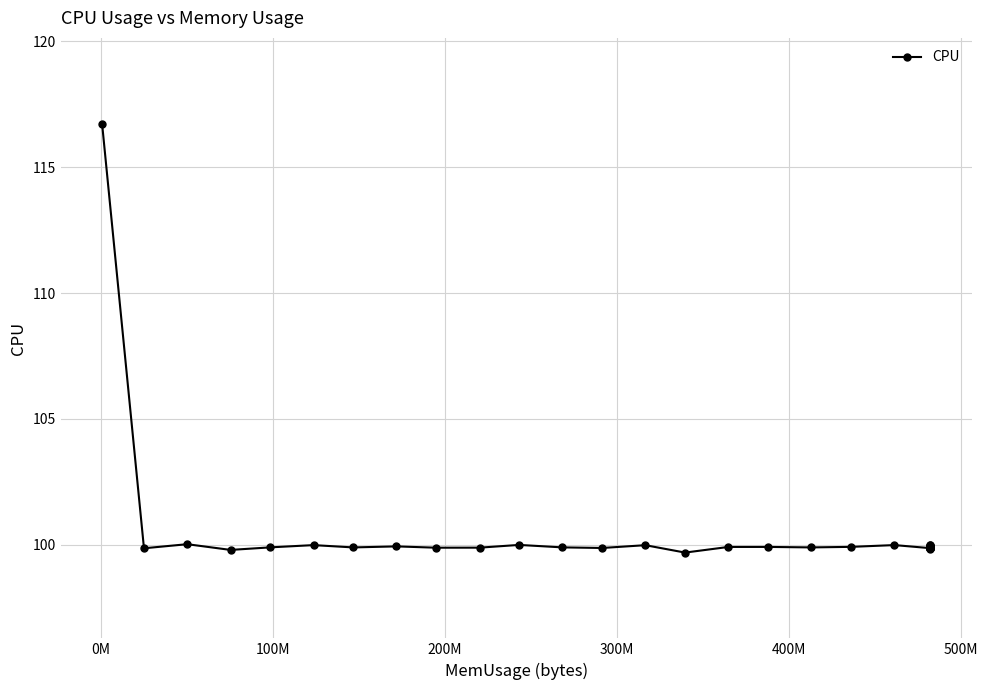

True or false: the data has more than 0 interior local peaks.

True